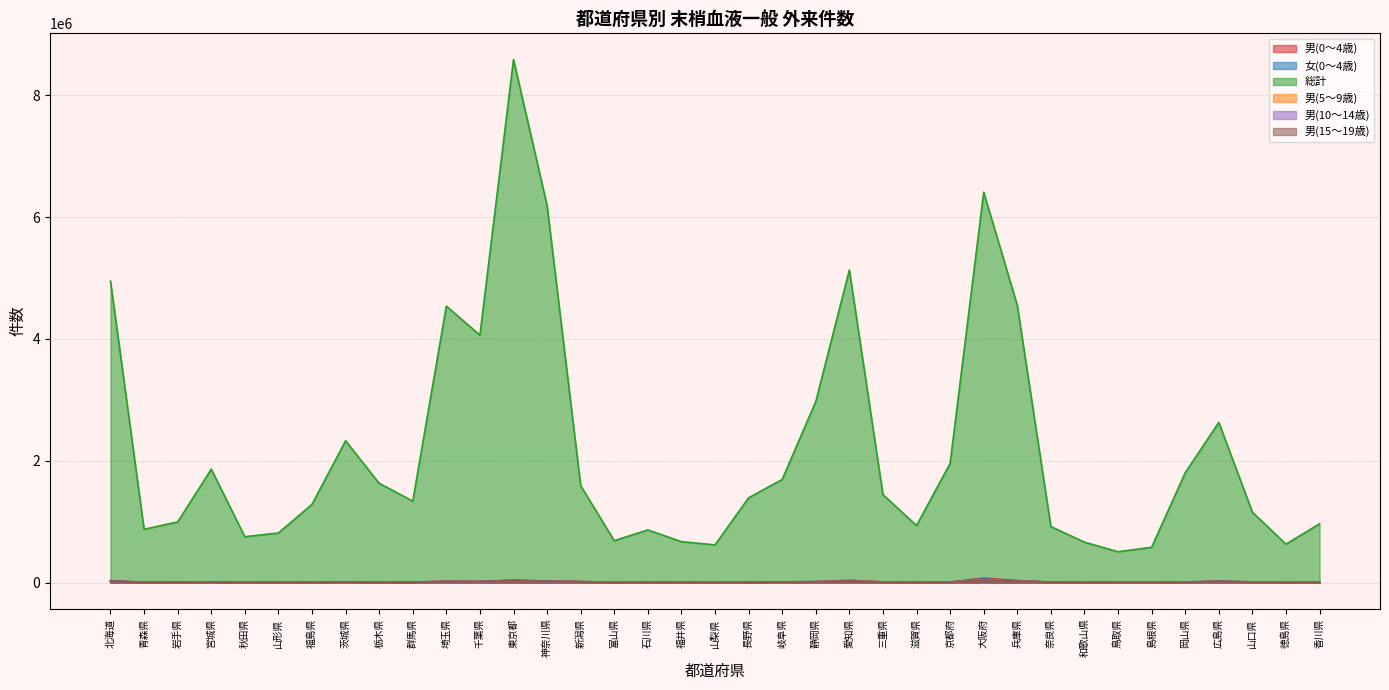

Between 石川県 and 広島県, which series saw the biggest shift?

総計